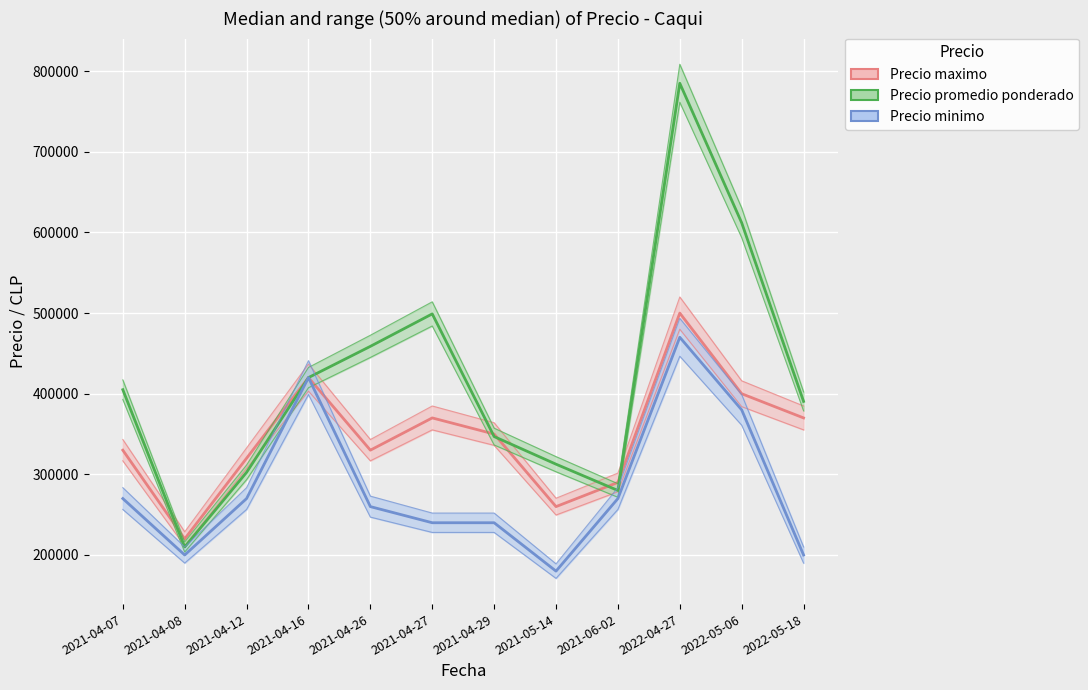

In Precio maximo, how many points are higher than both neighbors (excluding endpoints)?

3